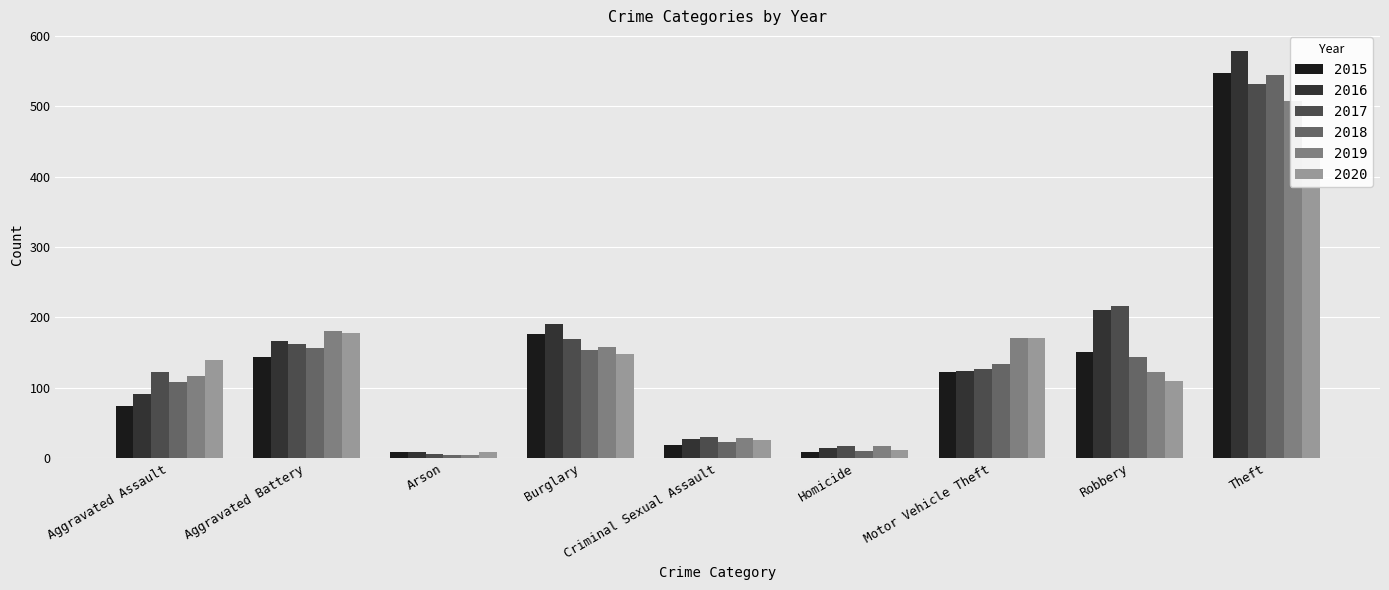

What is the label of the 9th bar from the left?

Theft